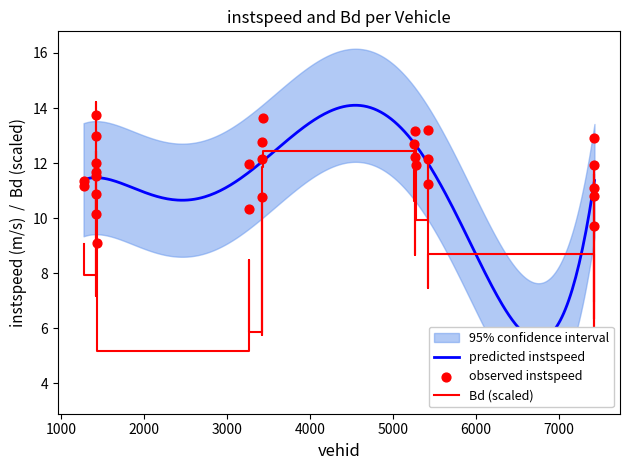

What is the total value across all series at 7423.0?

23.7